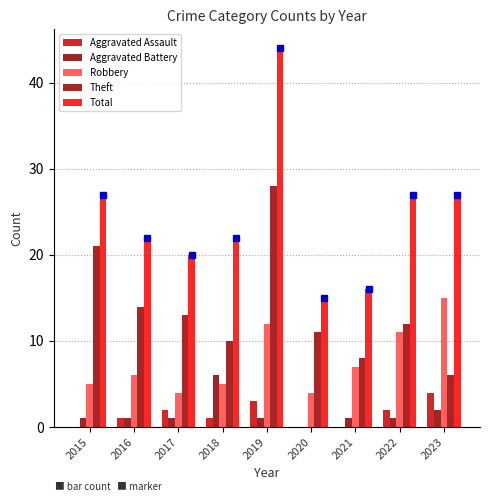

At 2020, list the series in order from smallest to largest.

Aggravated Assault, Aggravated Battery, Robbery, Theft, Total